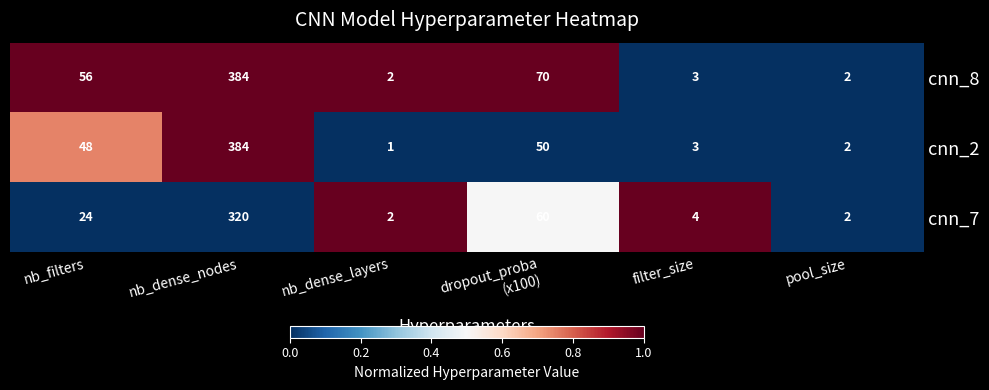

What is the difference between the maximum and minimum values in the cnn_7 series?

318